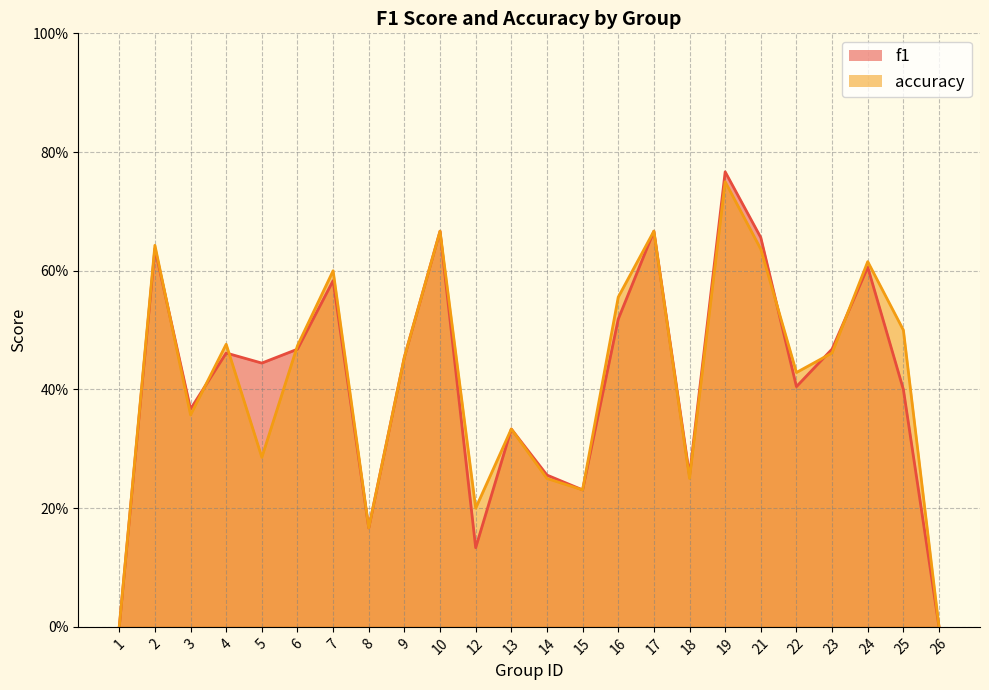

Which series has the widest spread of values?

f1